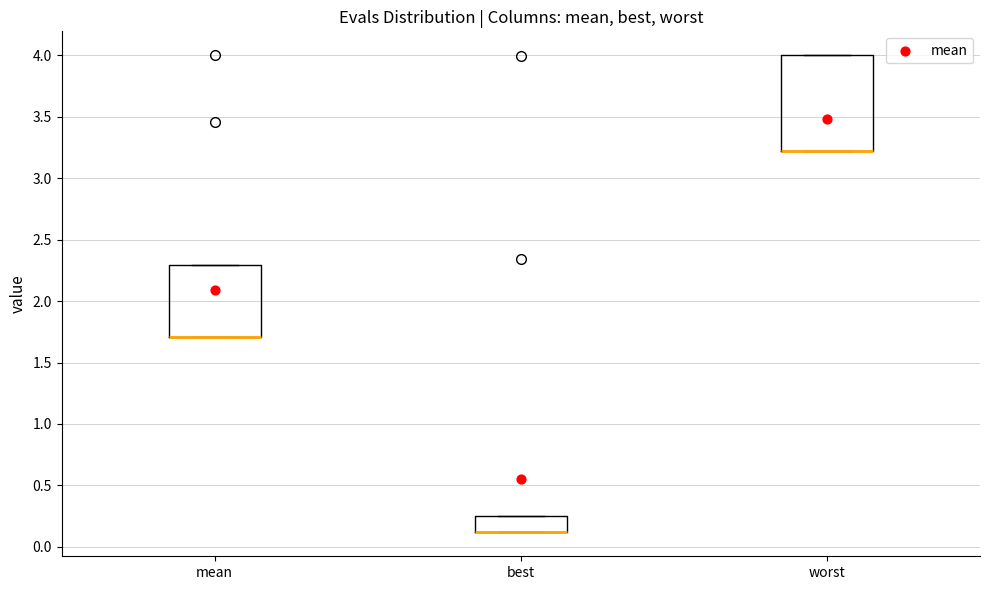

Reading left to right, transcribe this box plot: for each box, give where its median line is, the range the box spans, and where its two whiskers end, as read against the y-axis. The values are not printed on the chart, so give them approximately, as read against the axis.

mean: median 1.70 (drawn on the box's lower edge), box 1.70 to 2.30, whiskers 1.70 to 2.30
best: median 0.10 (drawn on the box's lower edge), box 0.10 to 0.25, whiskers 0.10 to 0.25
worst: median 3.20 (drawn on the box's lower edge), box 3.20 to 4.00, whiskers 3.20 to 4.00